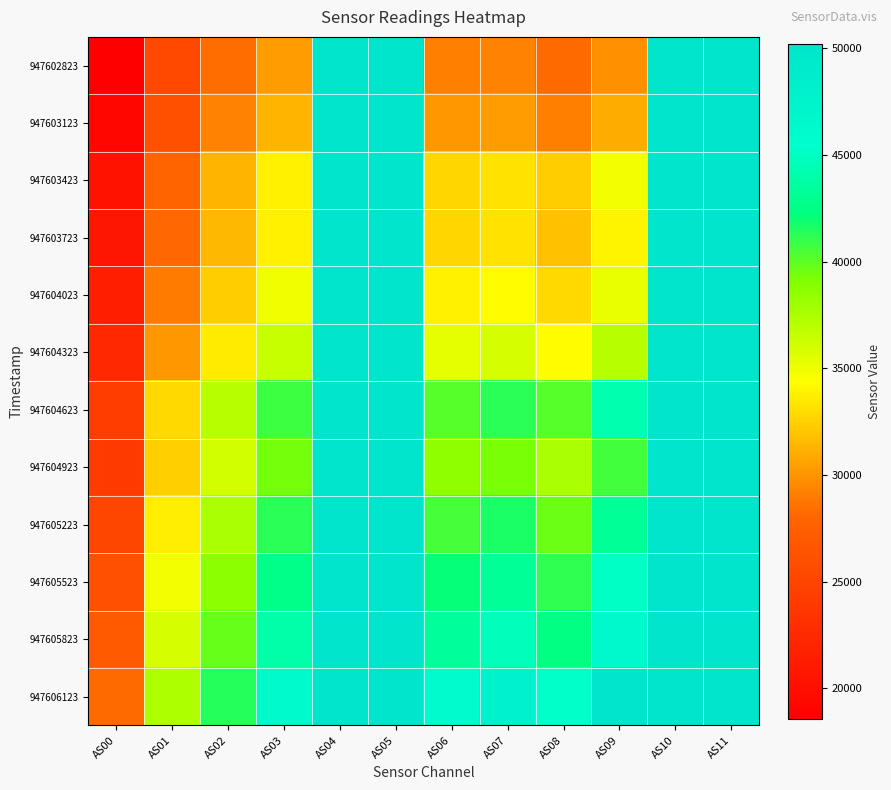

Which series changed the most between AS00 and AS10?

947602823